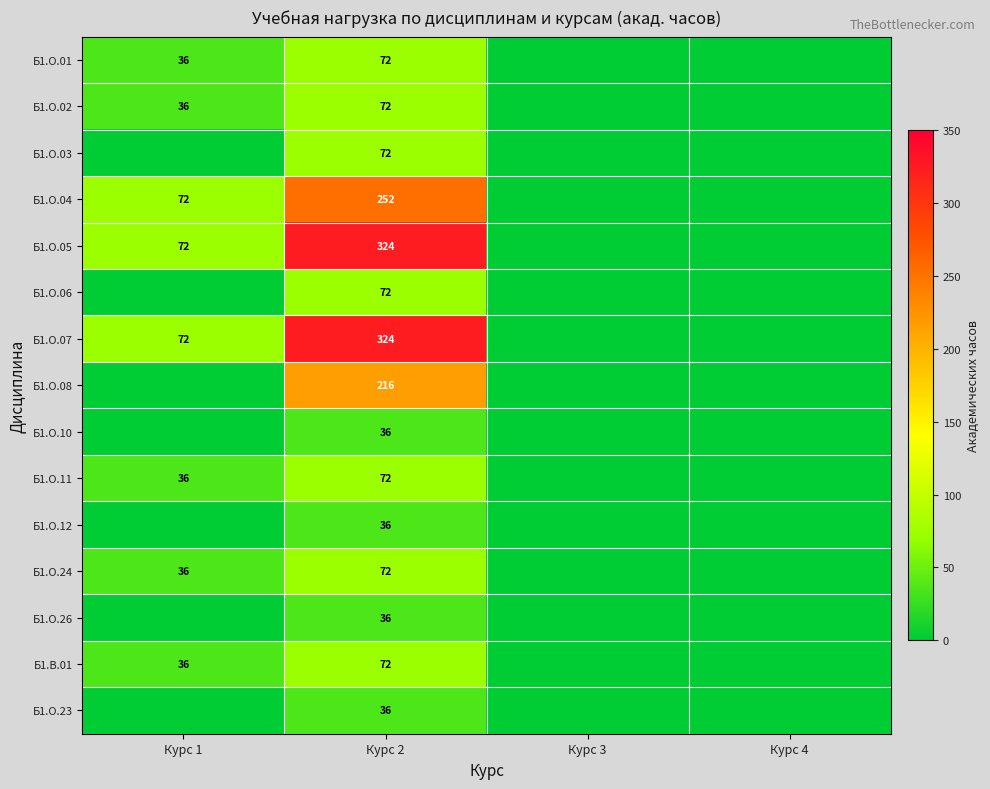

What is the spread (max minus min) of values at Курс 2?

288